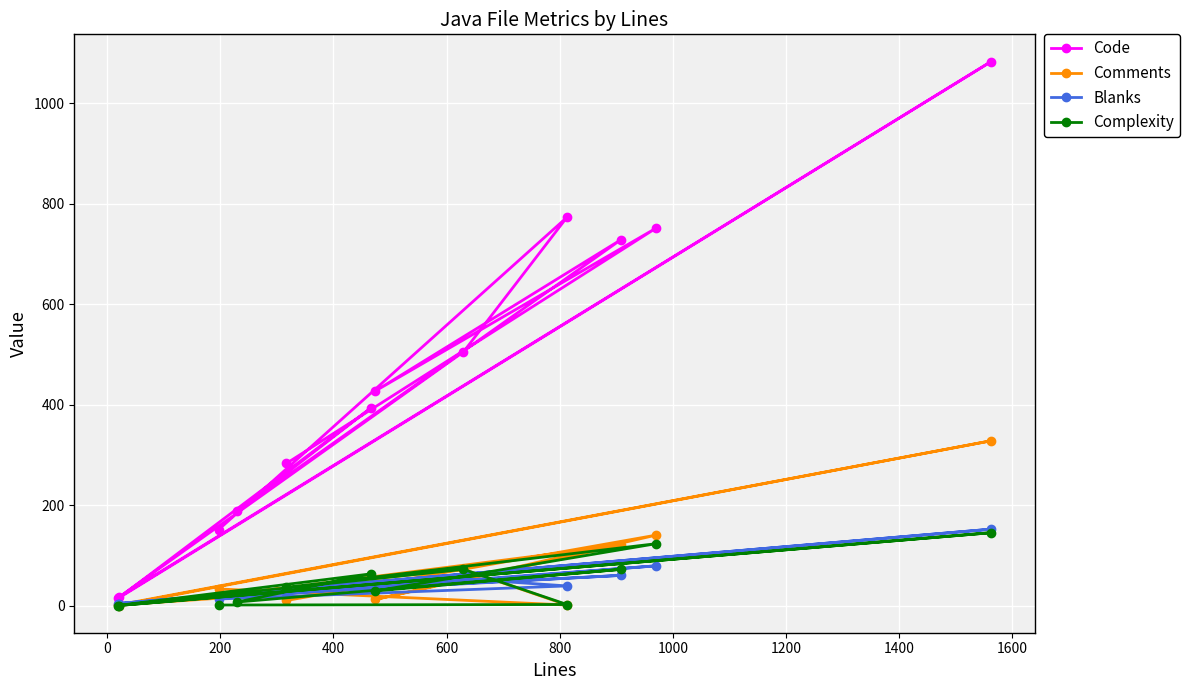

True or false: Blanks and Code cross at least once.

False